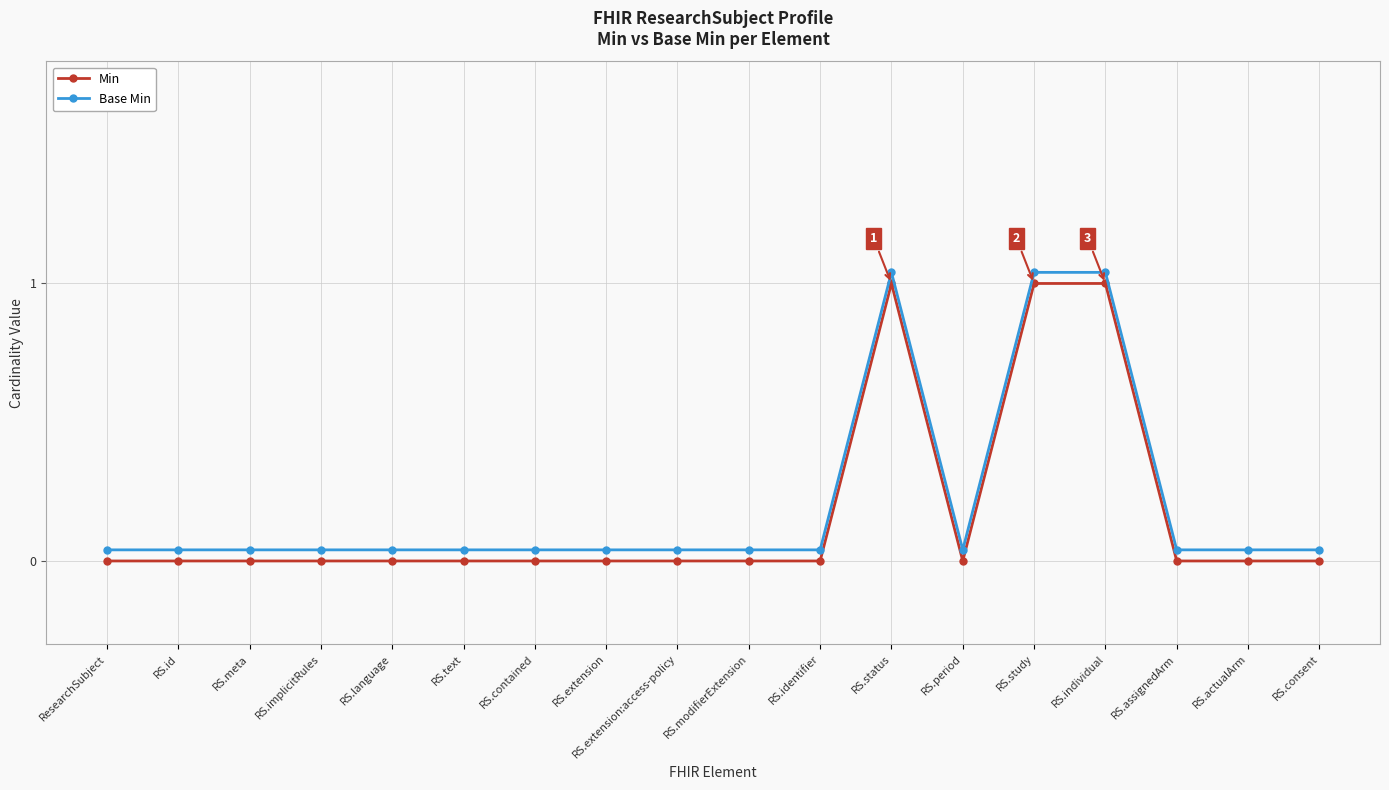

True or false: Min has more than 1 interior local peaks.

False